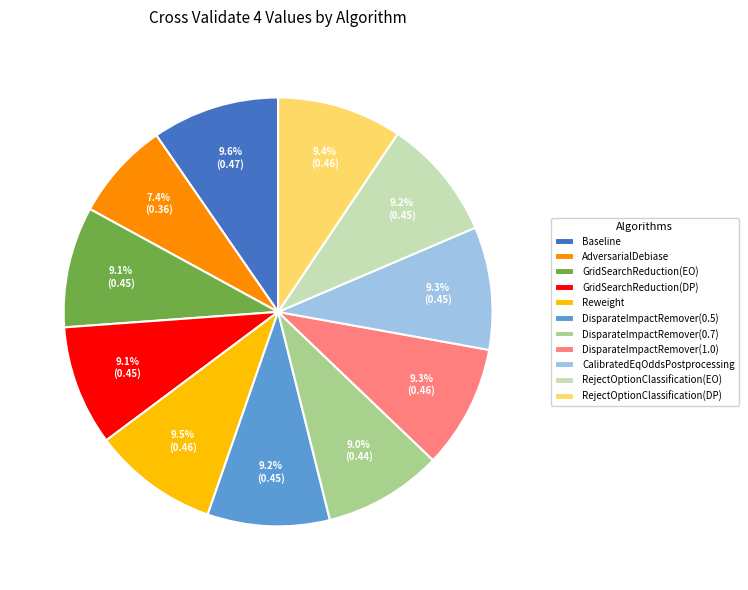

What percentage do AdversarialDebiase and GridSearchReduction(DP) together represent?

16.5%